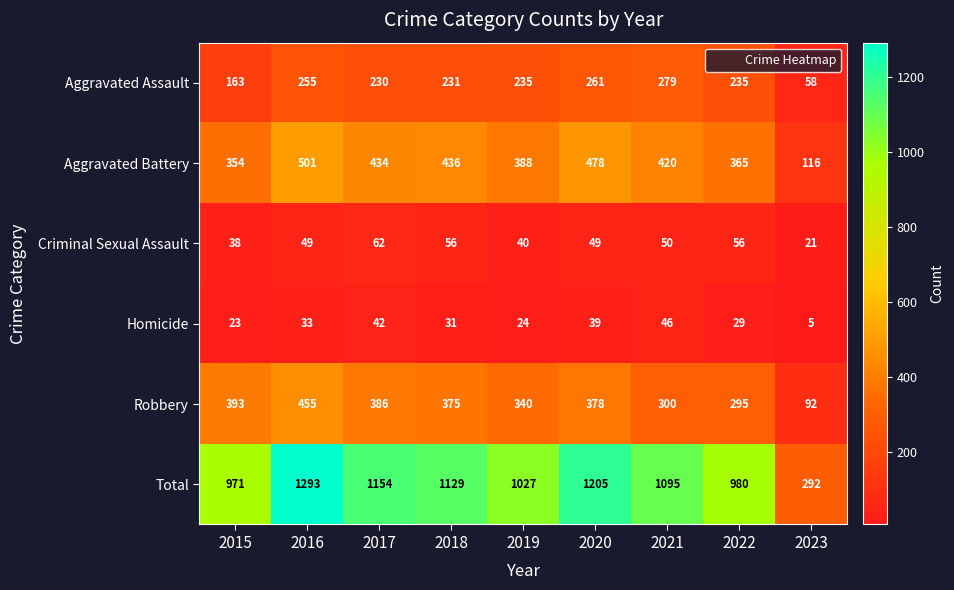

What is the minimum value shown in the chart?

5